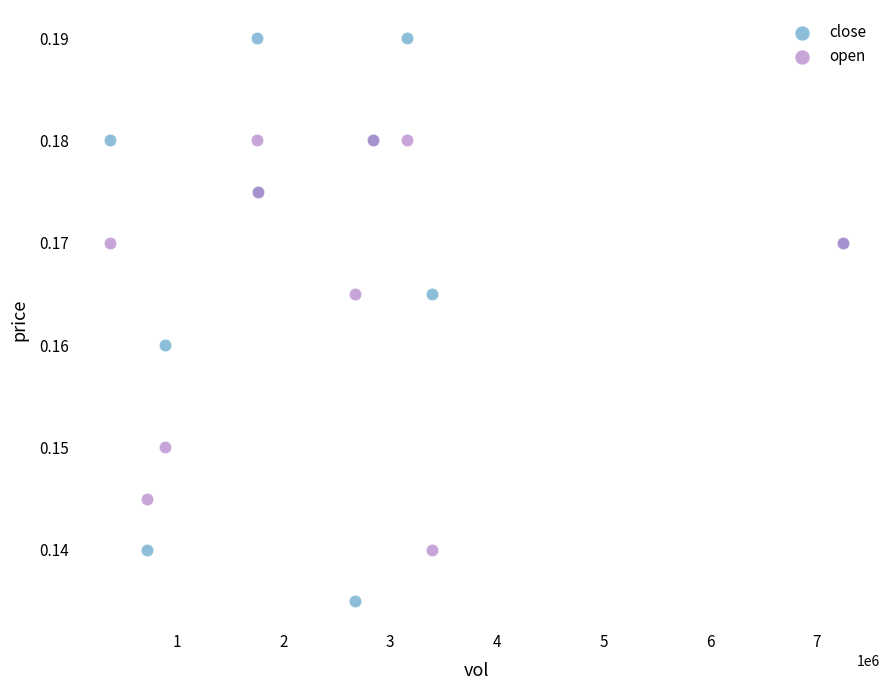

Which series has the largest Y range (max minus min)?

close